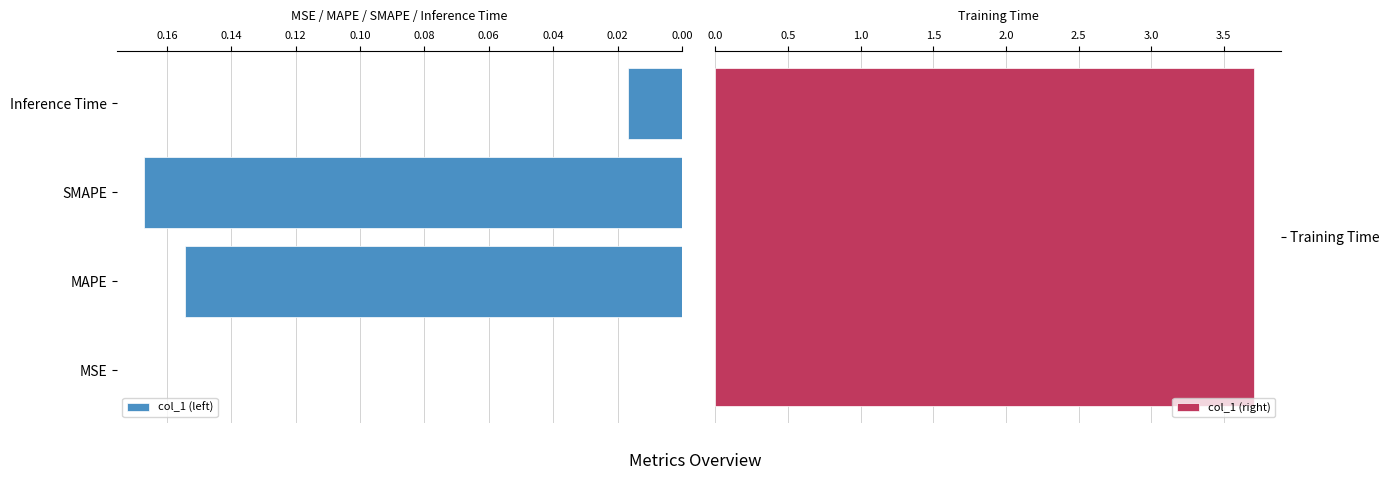

The value of col_1 (left) at MSE is 0.0. True or false?

True